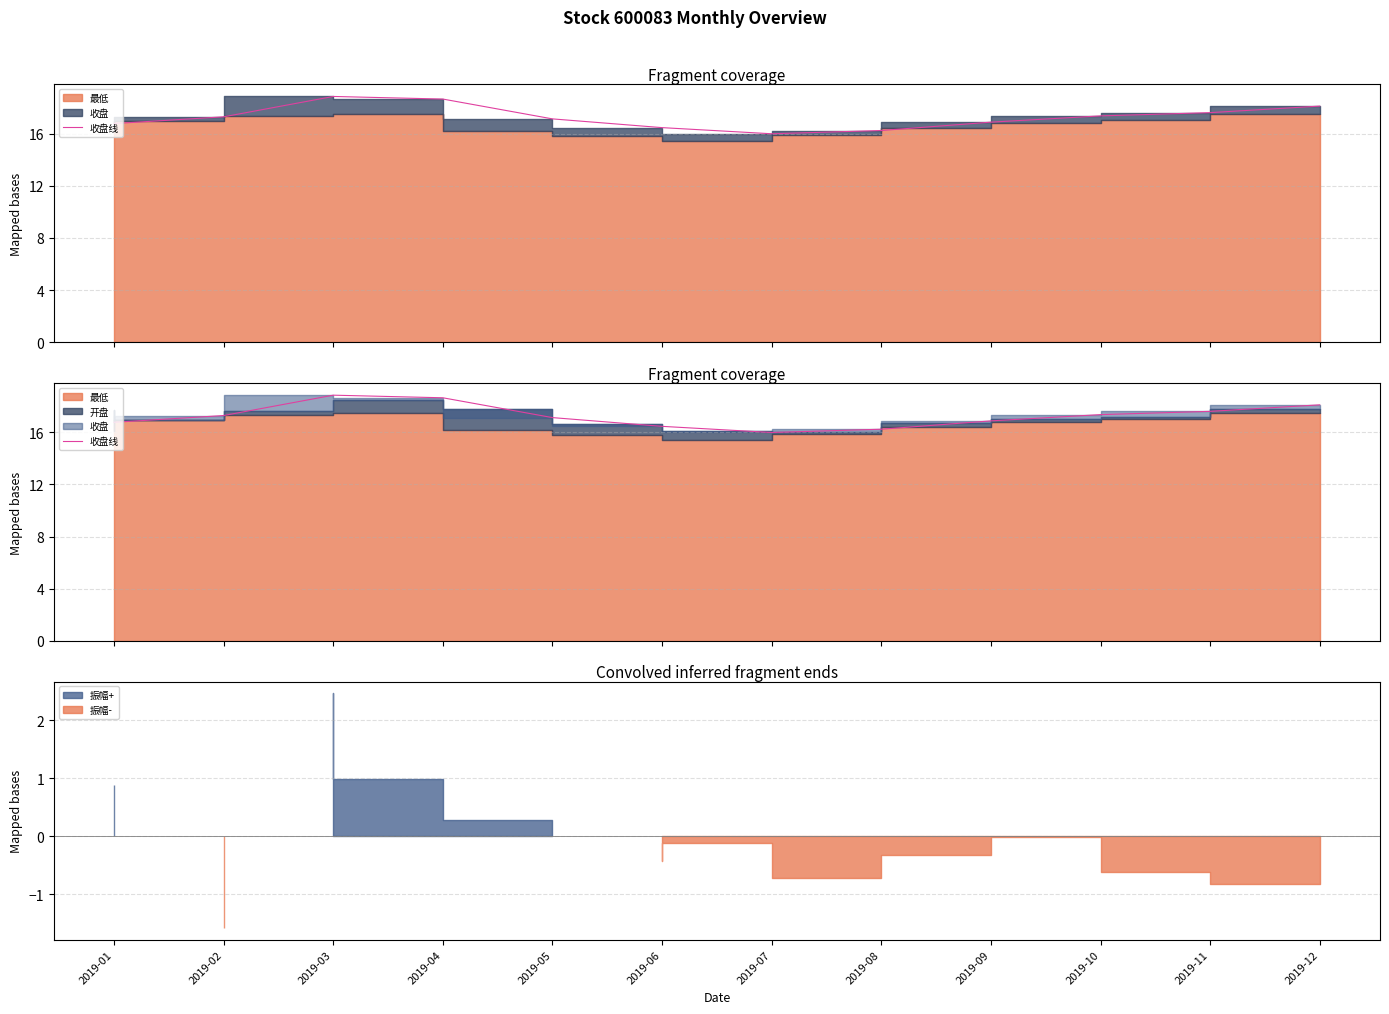

Between 2019-06 and 2019-03, which is larger?

2019-03